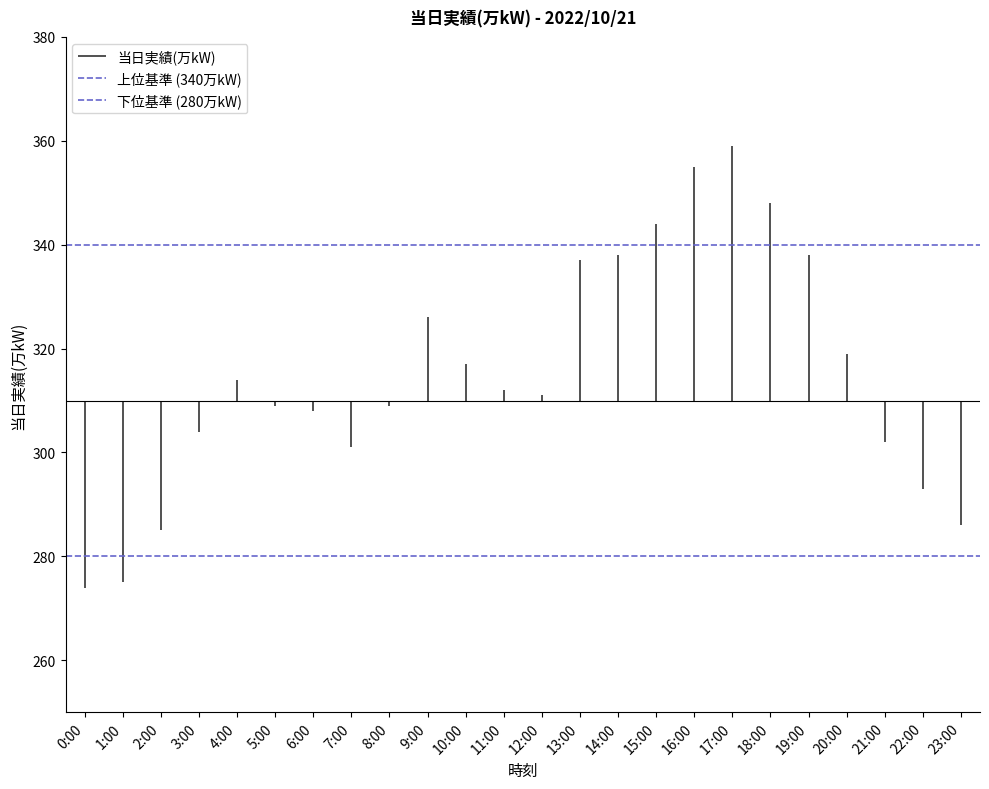

At how many categories does at least one series exceed 327?

2